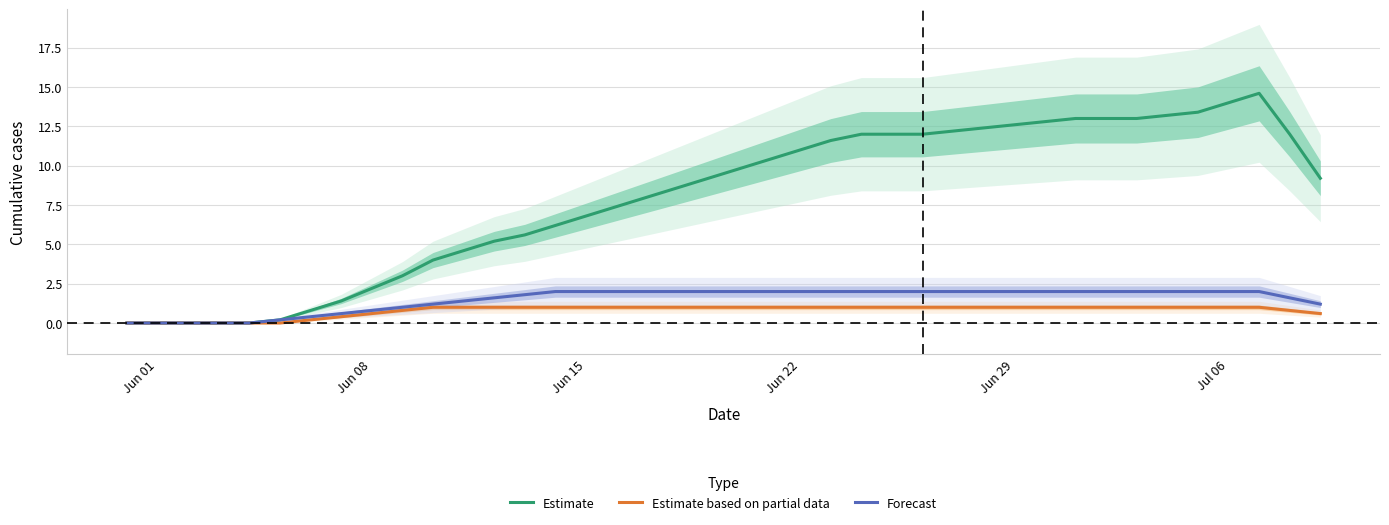

What is the maximum value shown in the chart?

14.6